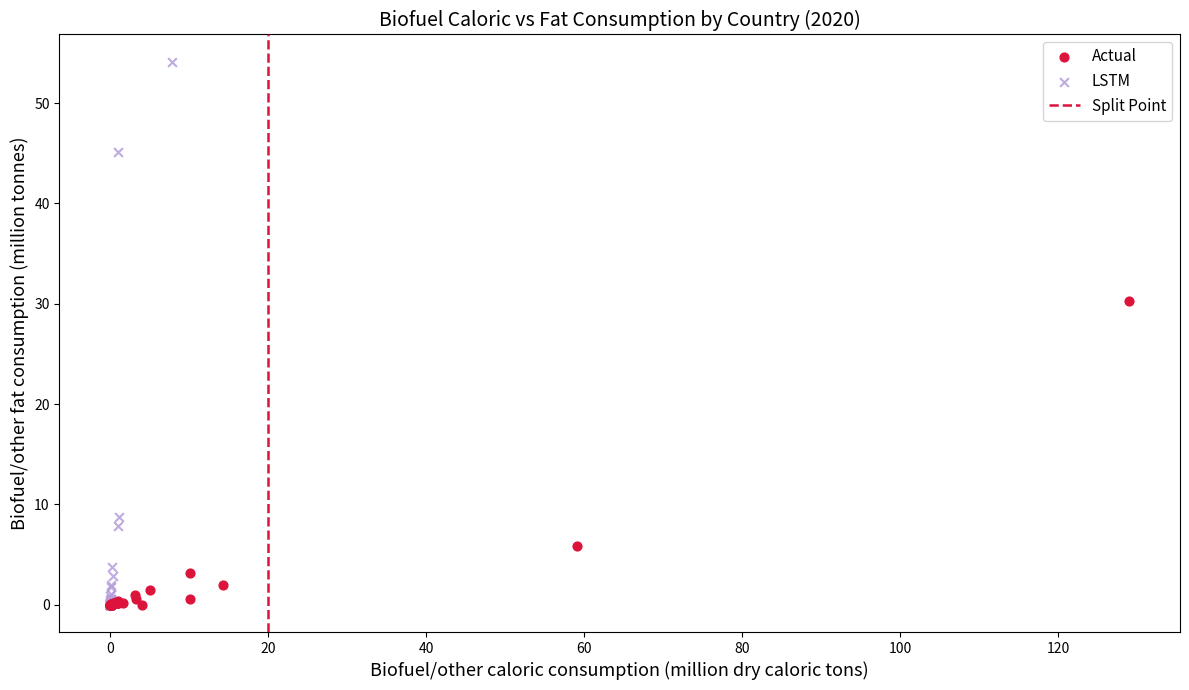

Which series contains the highest Y value?

LSTM